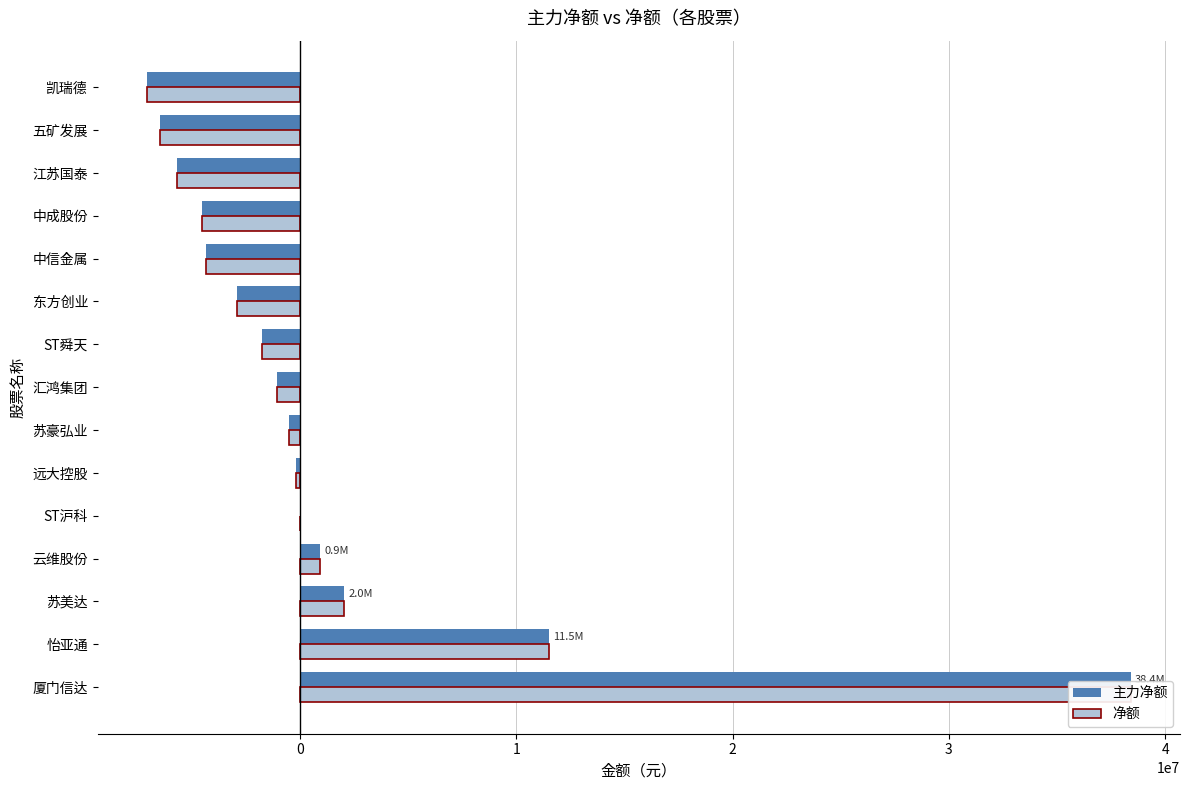

The value of 净额 at 五矿发展 is -1905150. True or false?

False